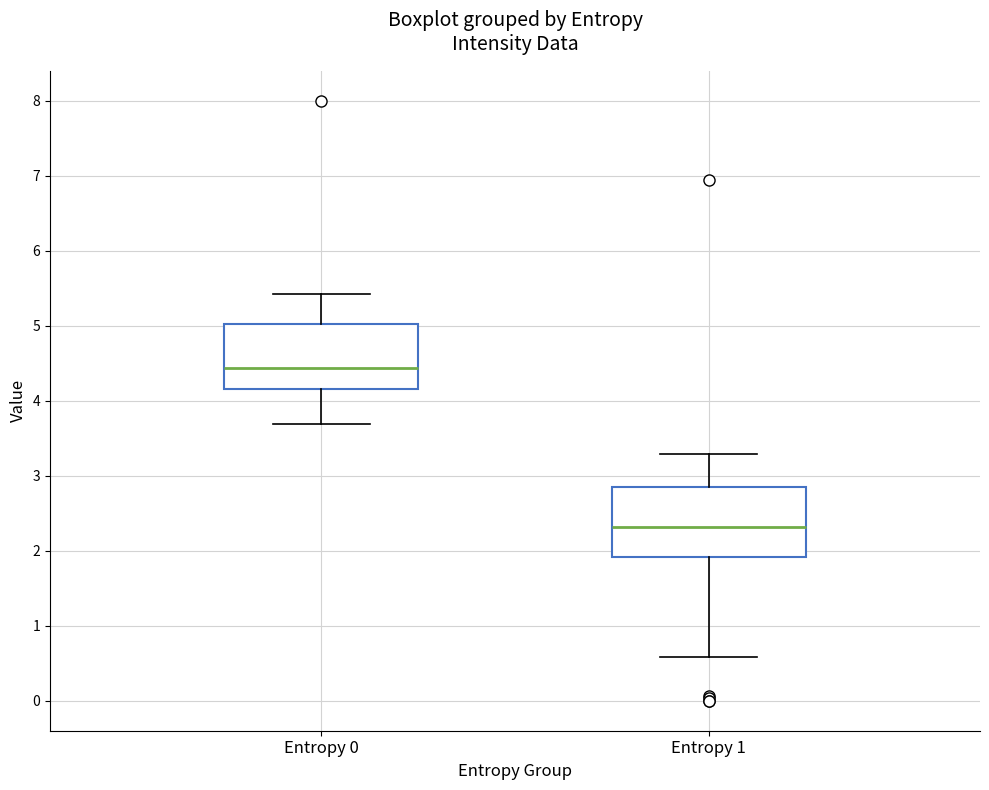

Which box has the highest median line?

Entropy 0